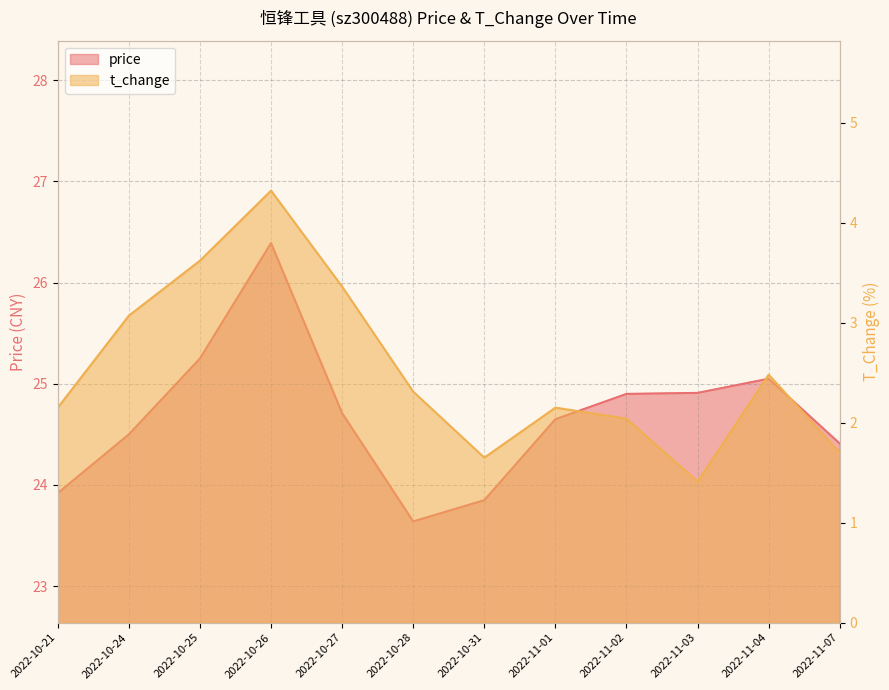

Is the value of t_change at 2022-11-02 greater than the value of price at 2022-10-24?

No